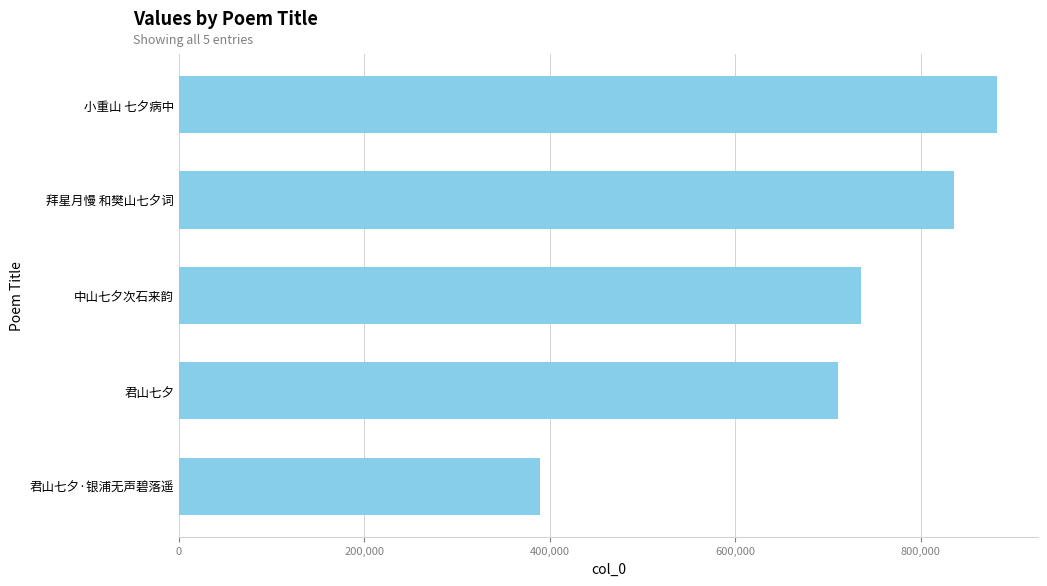

What is the ratio of the value at 君山七夕·银浦无声碧落遥 to the value at 小重山 七夕病中?

0.4